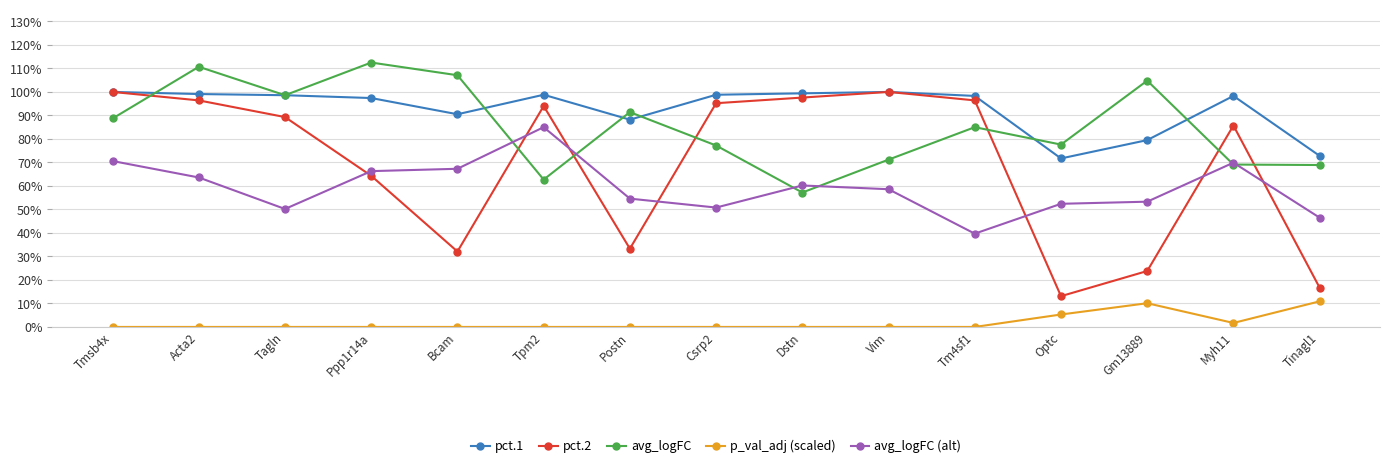

The value of avg_logFC at Tm4sf1 is 0.8. True or false?

True